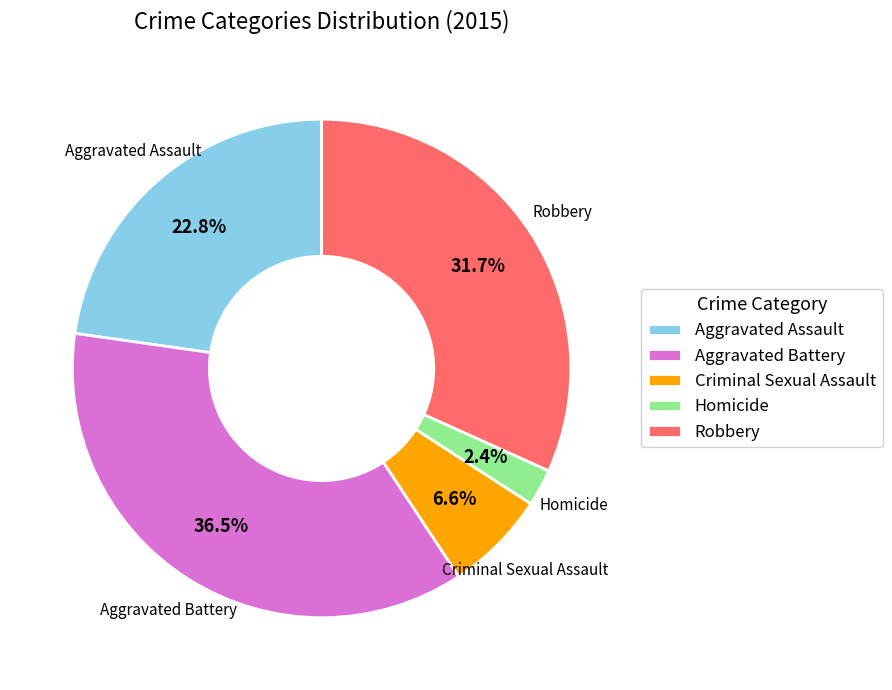

Which category has the biggest portion of the pie?

Aggravated Battery